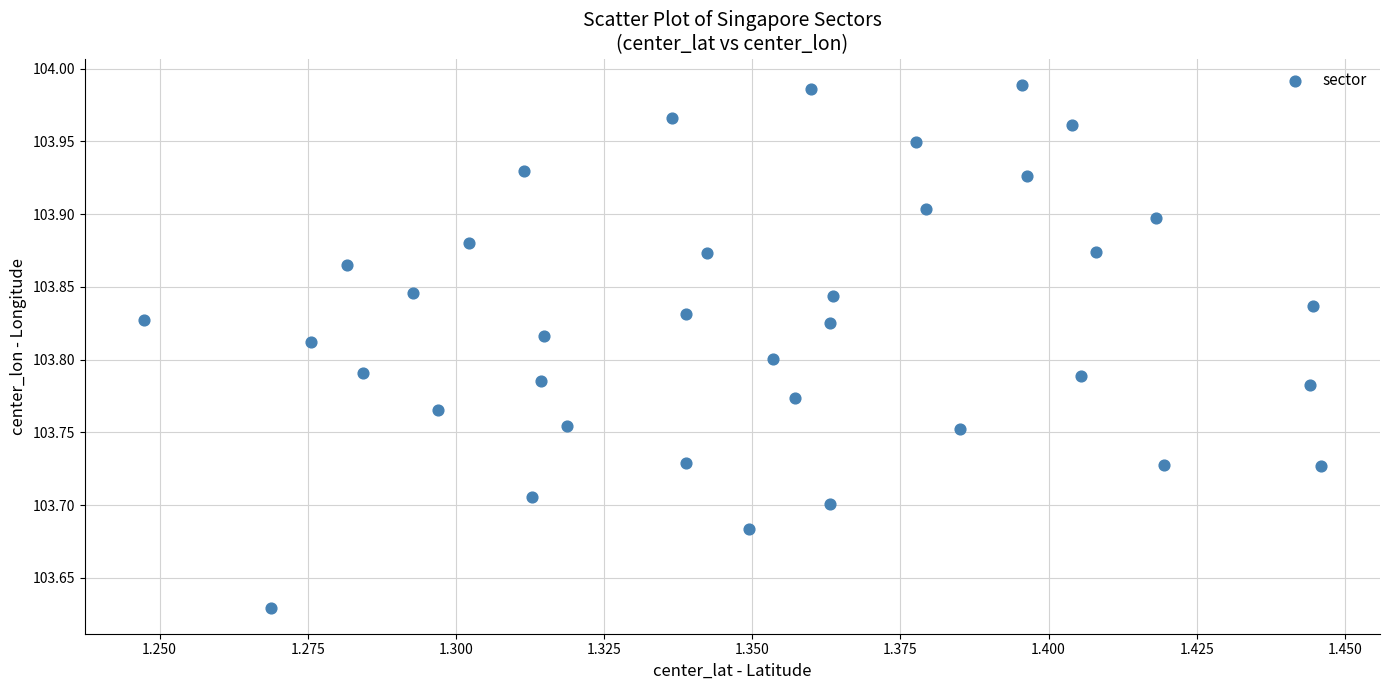

What is the range of Y values (max minus min)?

0.4